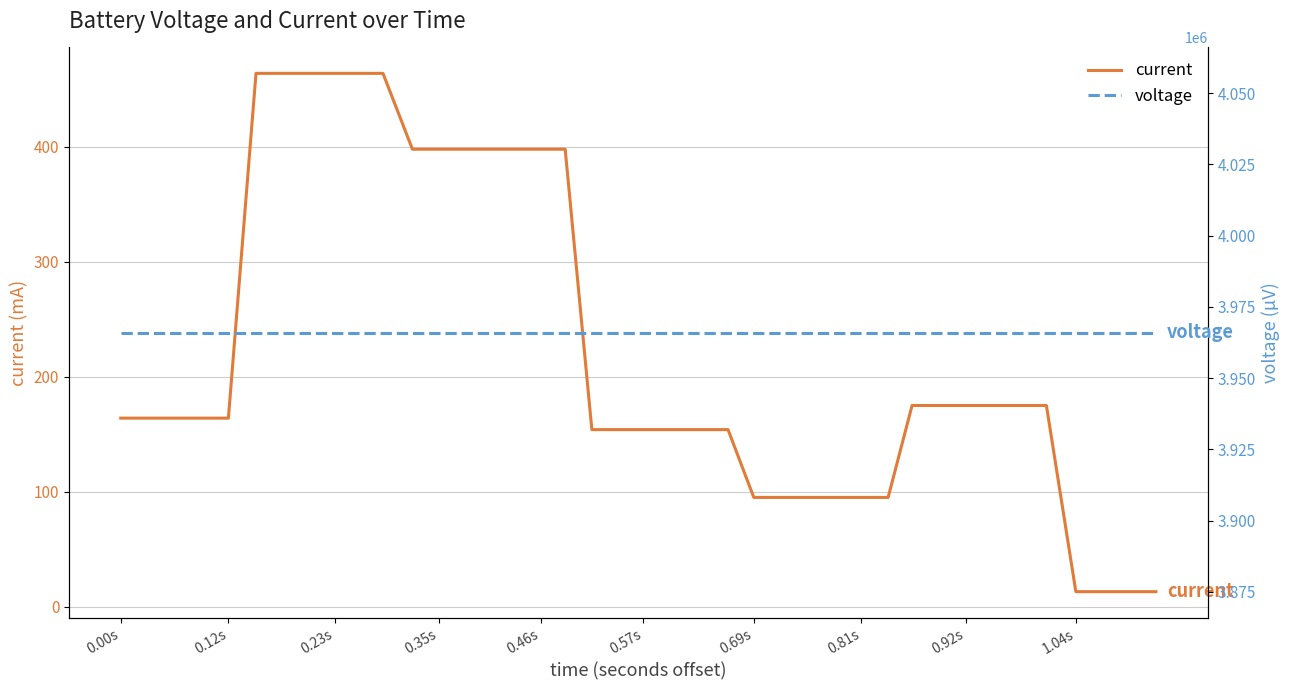

What is the lowest value of the current series?

13